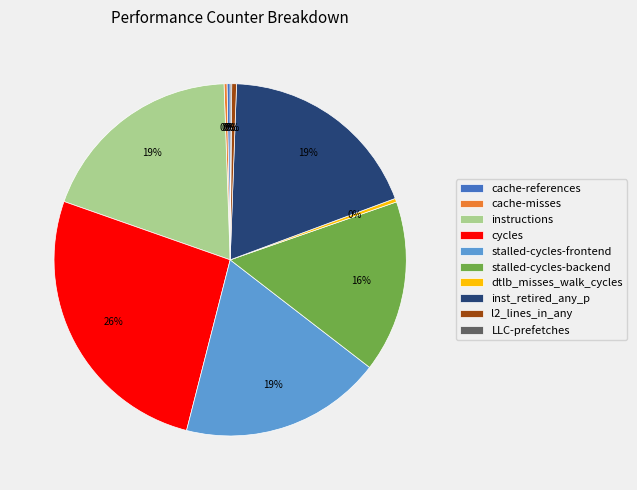

To the nearest percent, what portion does cycles represent?

26%